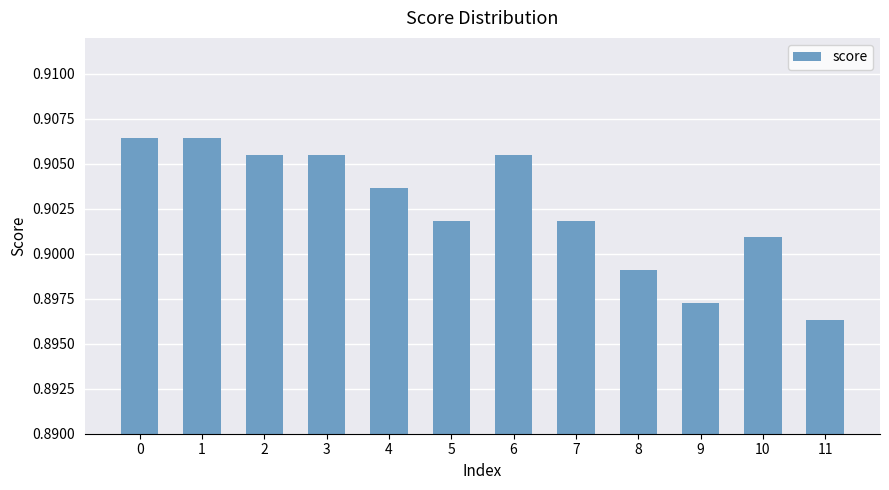

Where is the data nearest to the value 0?

11